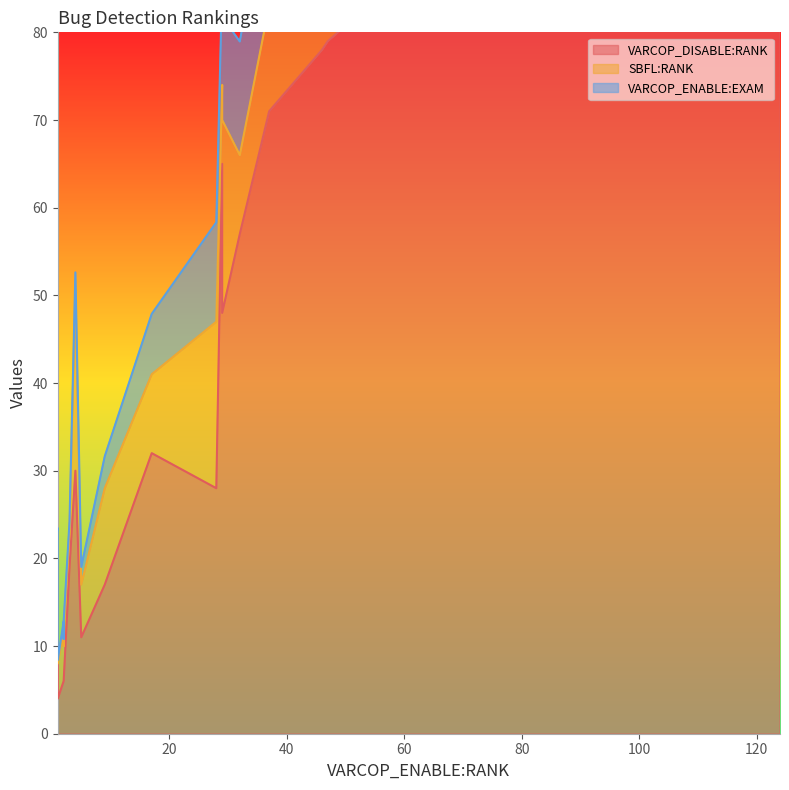

At which category is the sum across all series the highest?

124